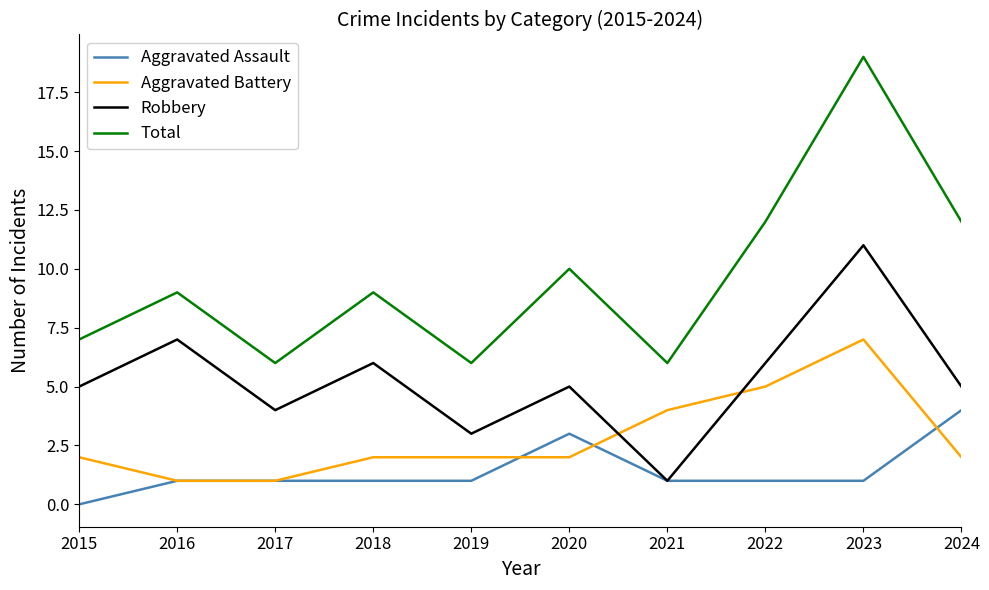

What is the average value of the Aggravated Assault series?

1